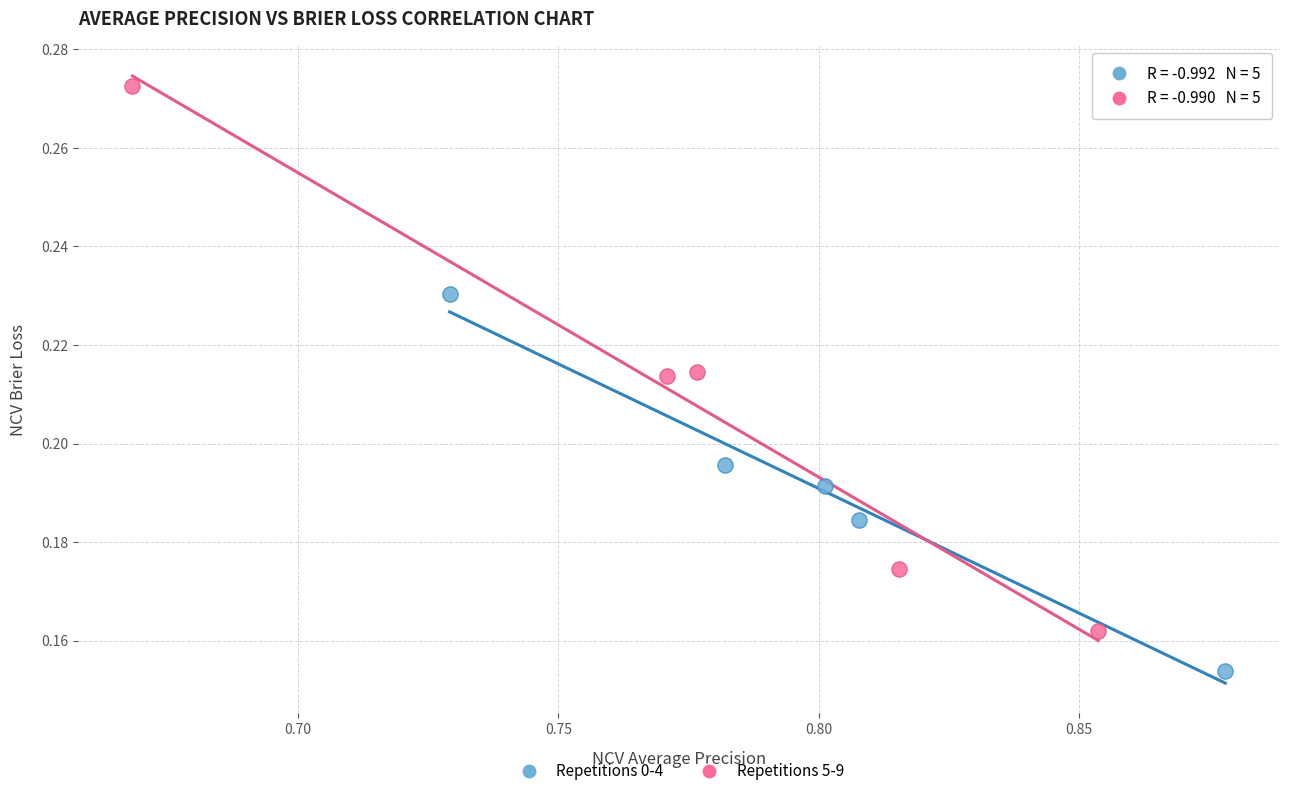

Which series contains the lowest Y value?

Repetitions 0-4